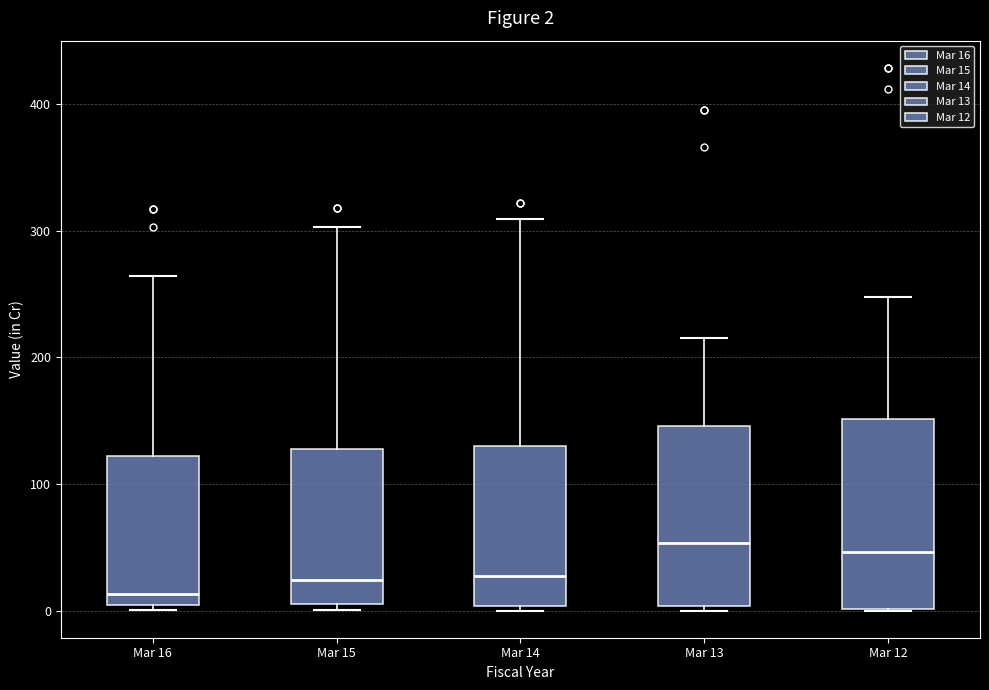

Which box has the lowest median line?

Mar 16